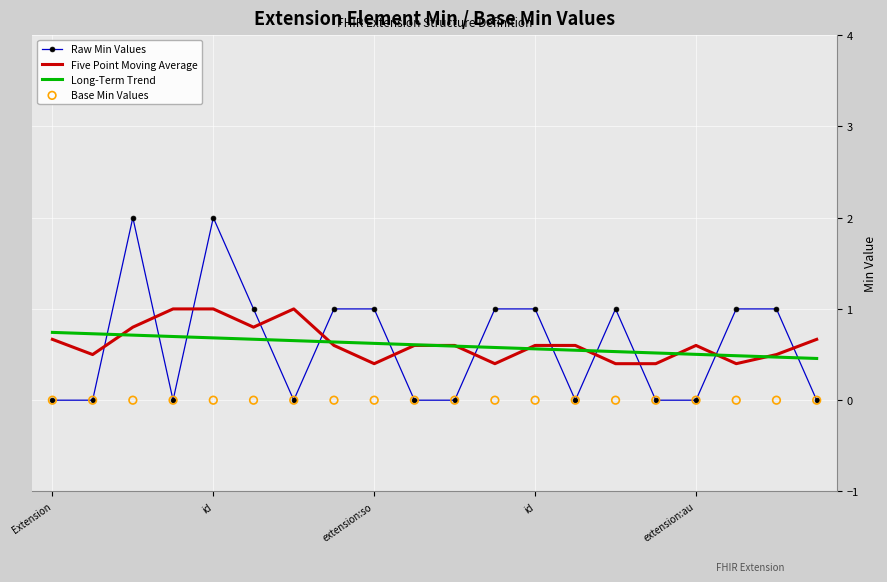

Which series has the largest Y range (max minus min)?

Raw Min Values